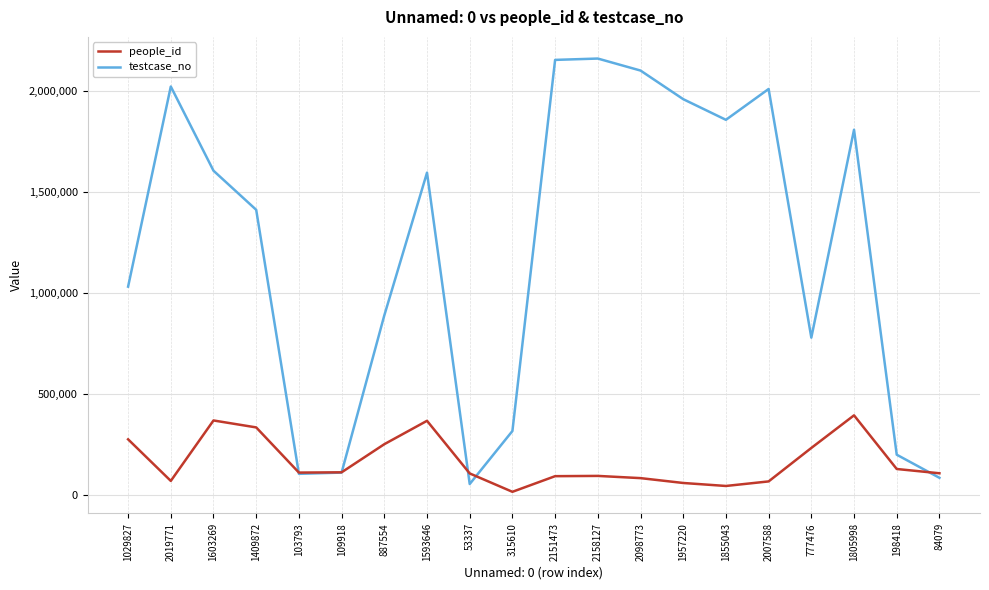

What position from the left is 887554?

7